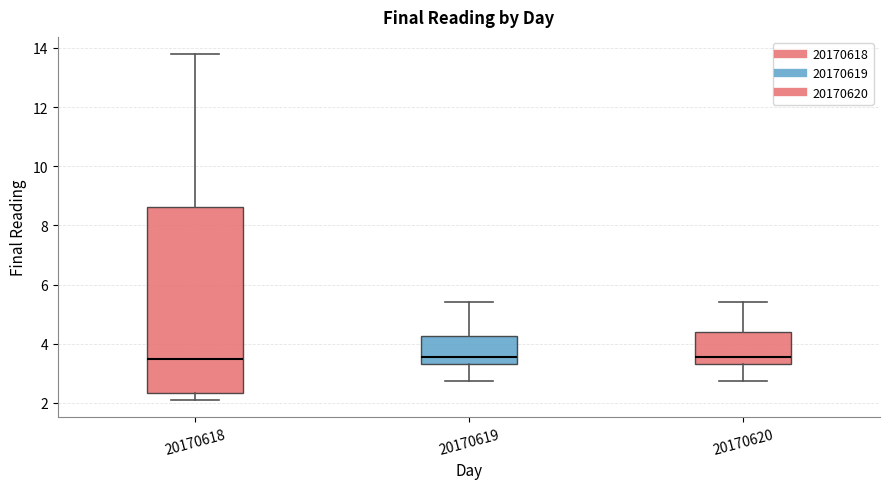

Comparing the boxes themselves (not the whiskers), which one is the tallest?

20170618